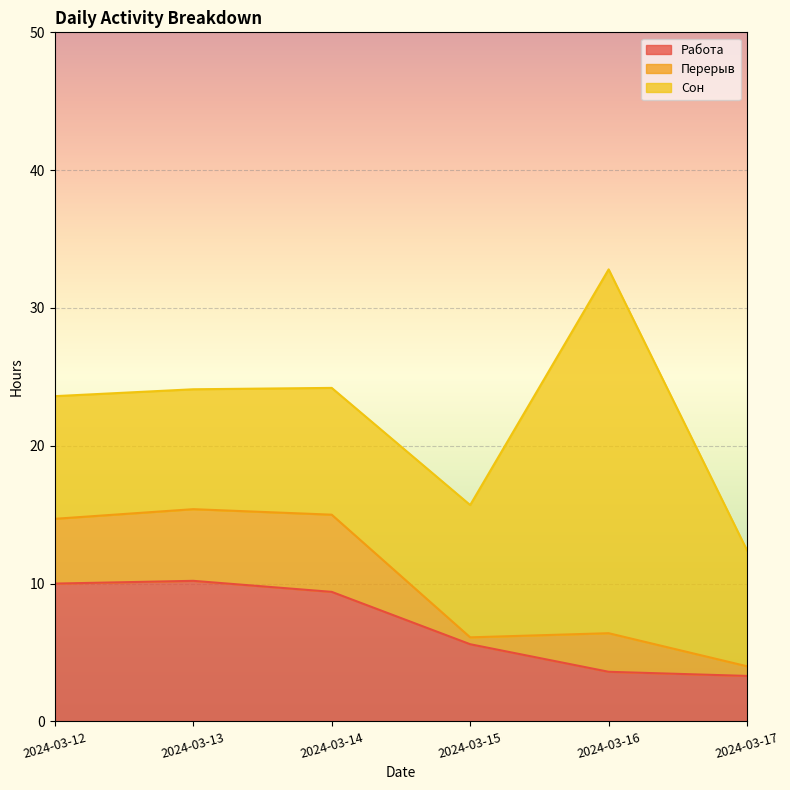

What is the sum of all Сон values?

71.2